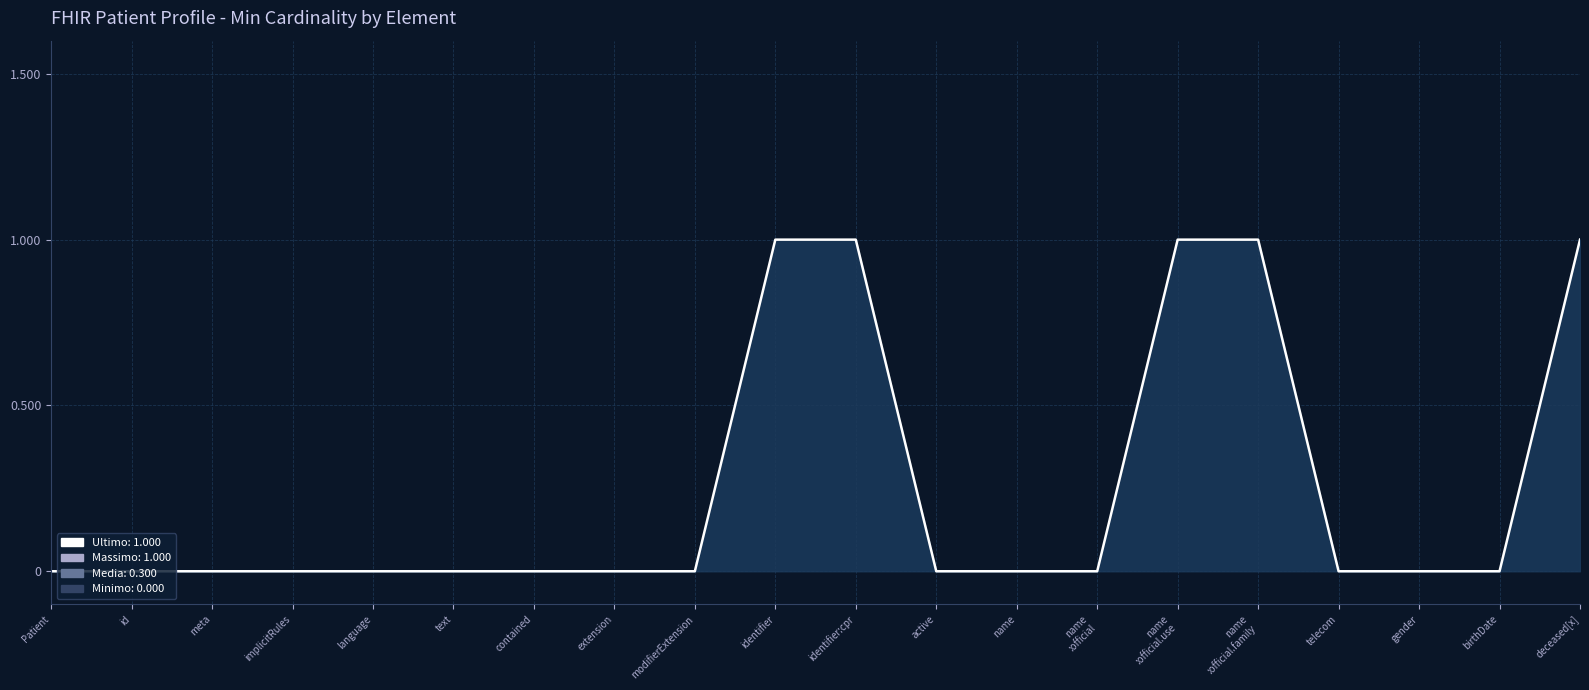

Rank the categories by value from lowest to highest.

Patient, id, meta, implicitRules, language, text, contained, extension, modifierExtension, active, name, name
:official, telecom, gender, birthDate, identifier, identifier:cpr, name
:official.use, name
:official.family, deceased[x]